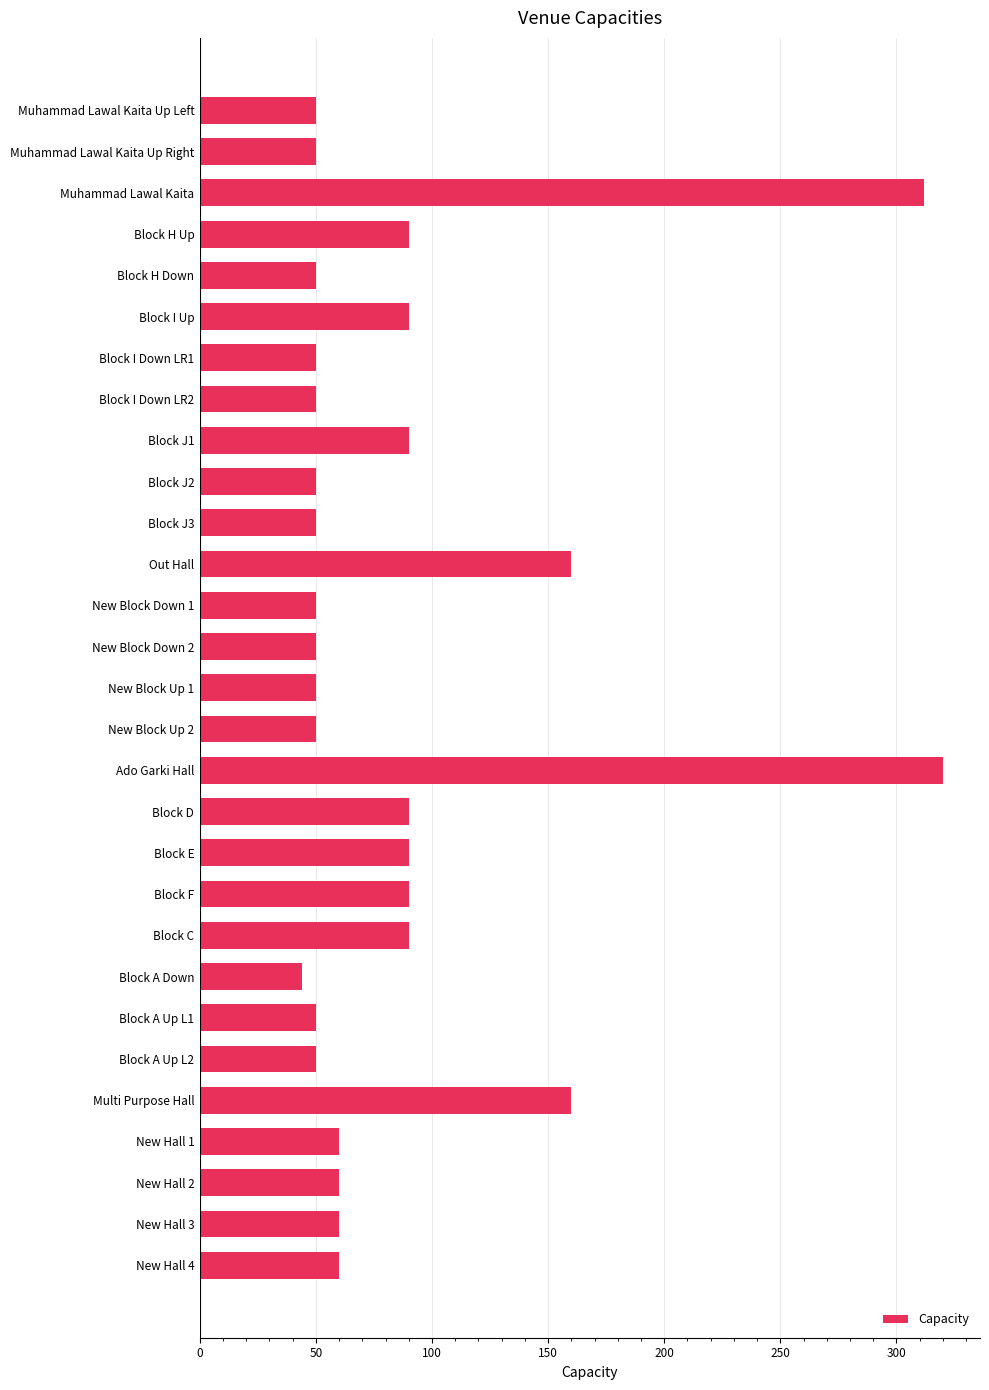

The chart shows a value of 23 at Block A Down. True or false?

False